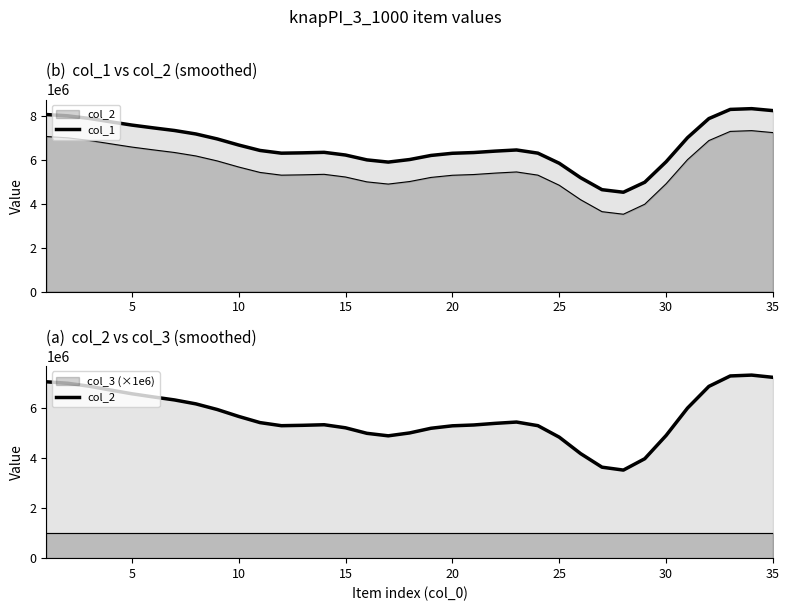

What is the sum of all col_1 values?

233133064.0